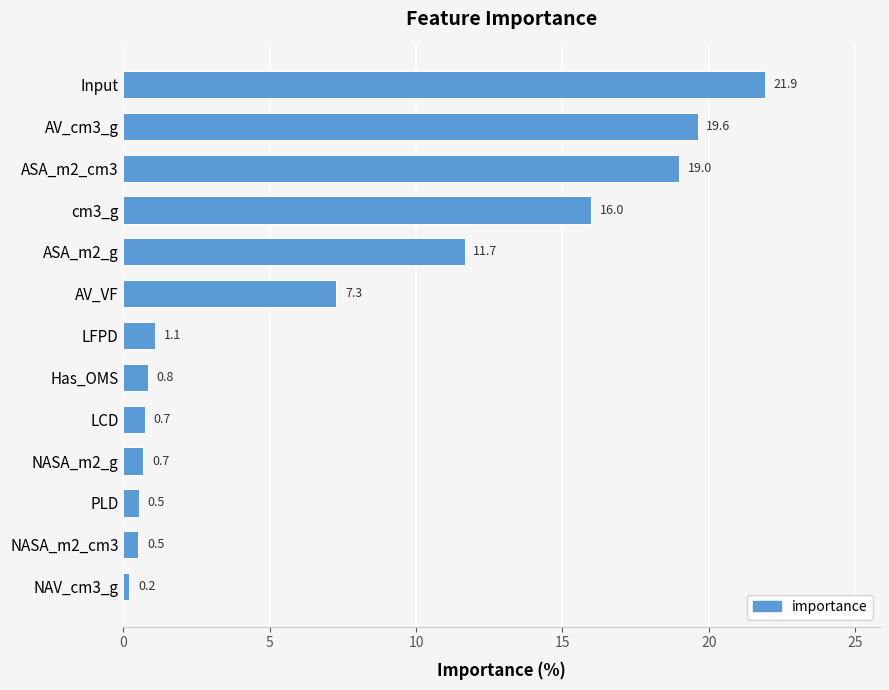

Between NASA_m2_g and AV_cm3_g, which is larger?

AV_cm3_g